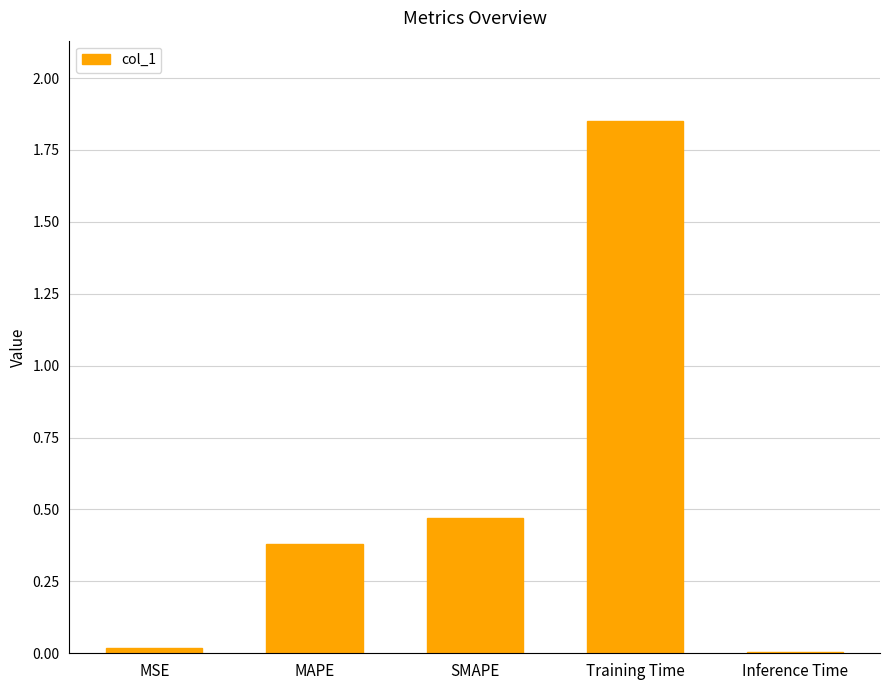

Is it true that the value at MAPE is 0.5?

False